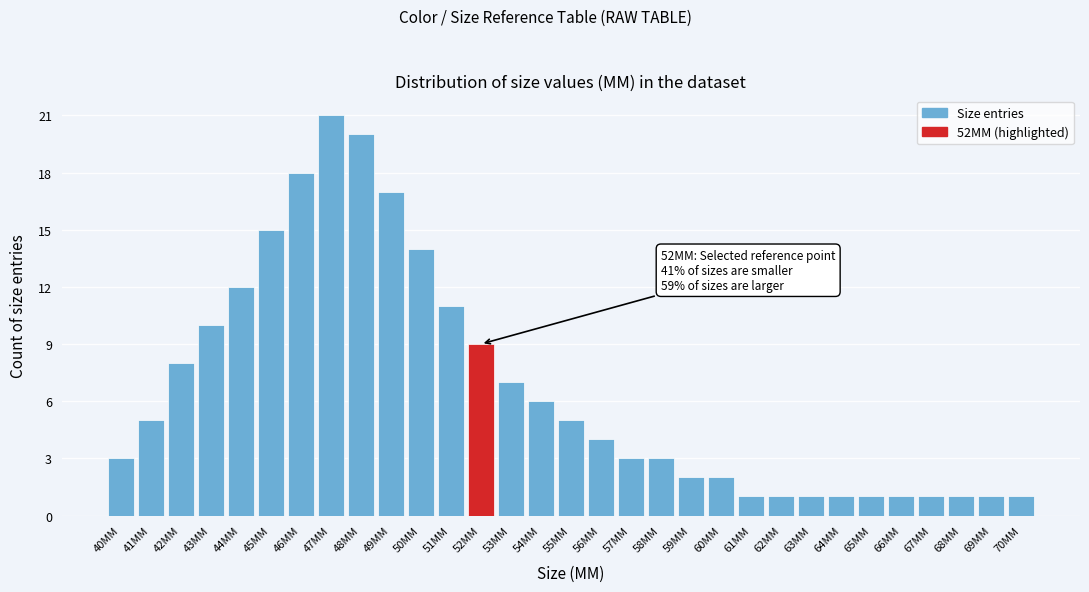

What is the label of the 23rd bar from the left?

62MM